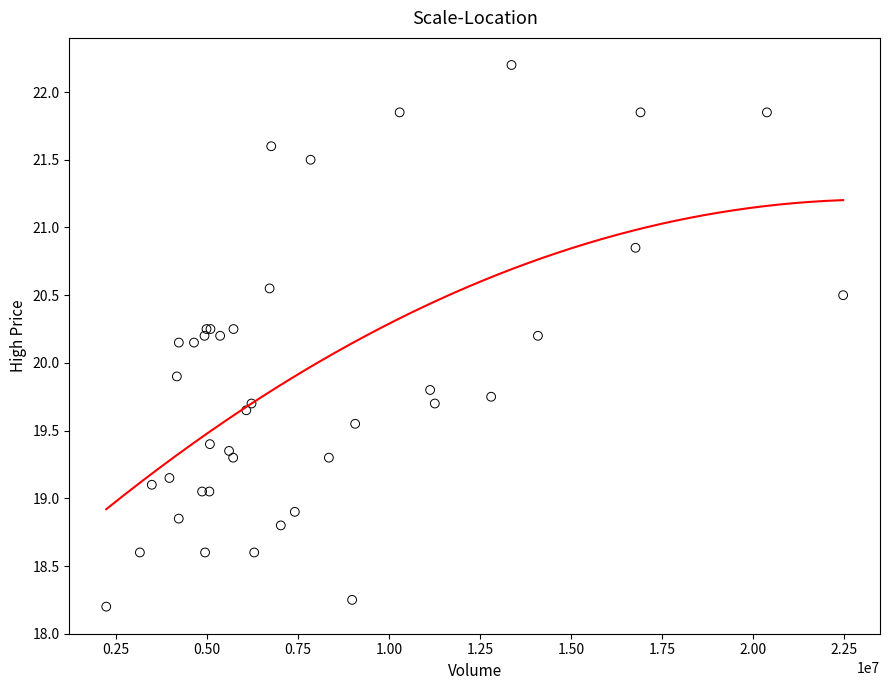

What Y value in the scatter plot is closest to 20?

19.9